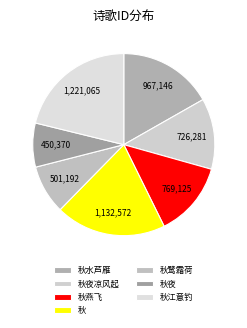

How many segments does this pie chart have?

7